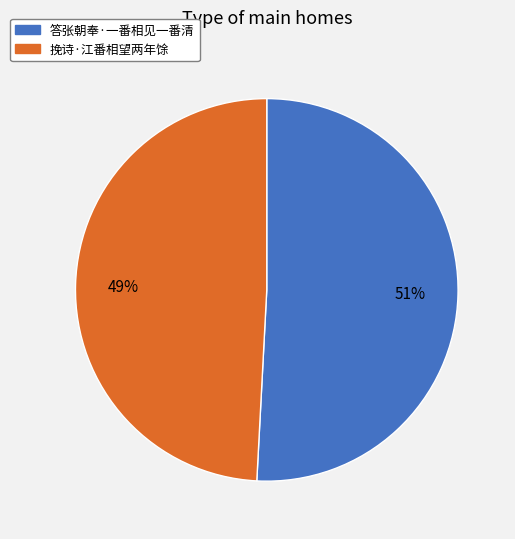

To the nearest percent, what portion does 挽诗·江番相望两年馀 represent?

49%